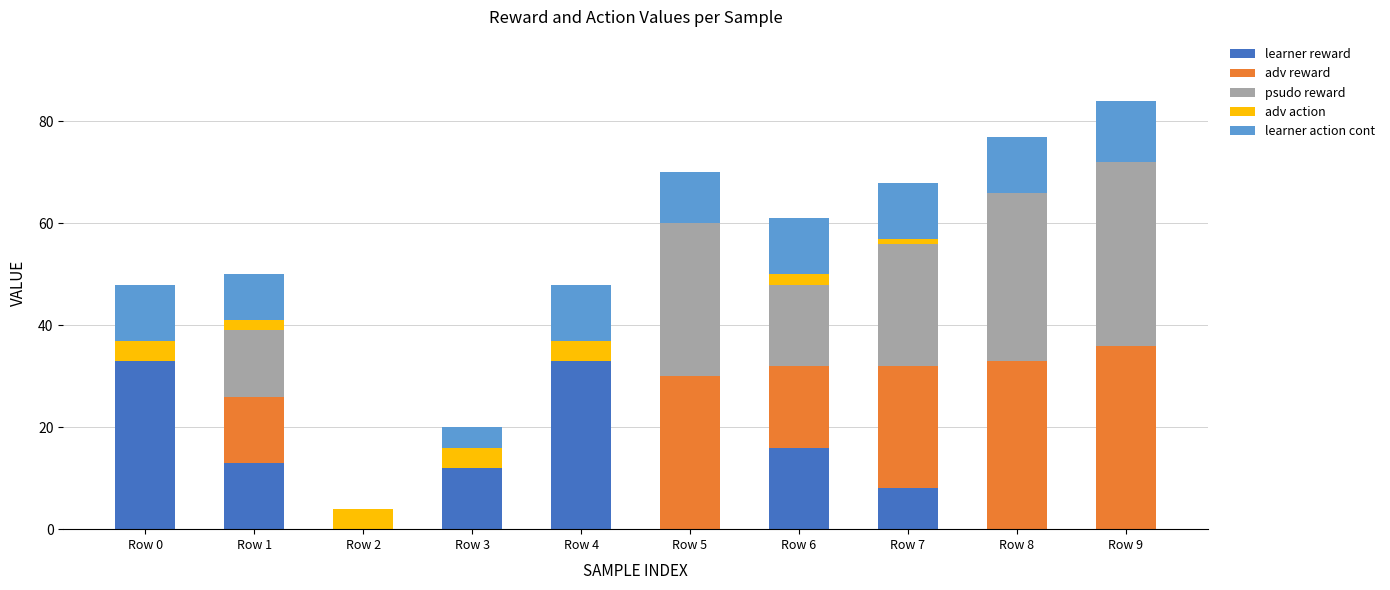

What is the average value of the learner reward series?

11.5